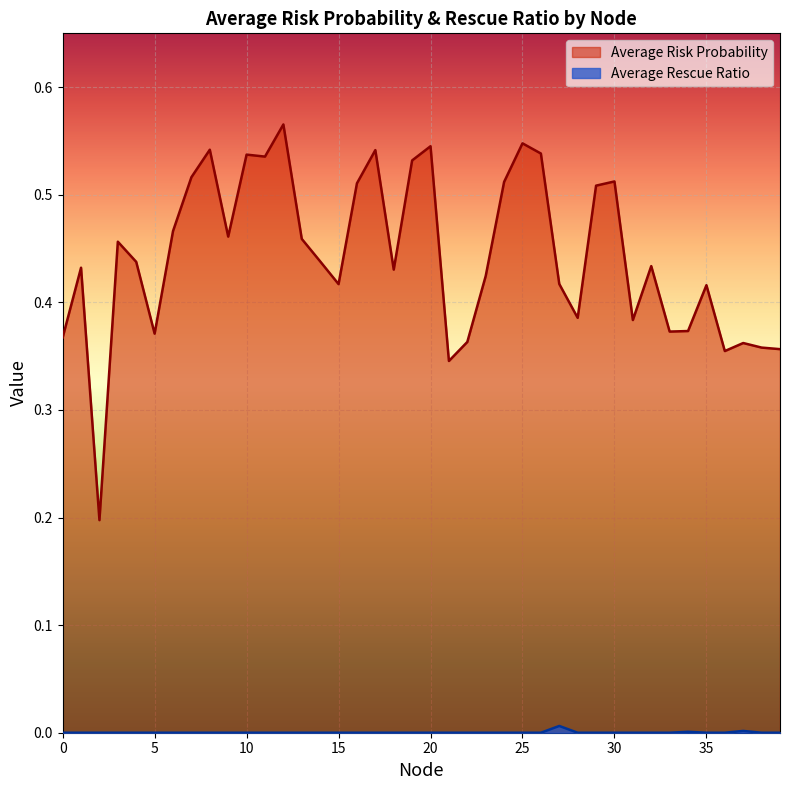

At 32, list the series in order from smallest to largest.

Average Rescue Ratio, Average Risk Probability